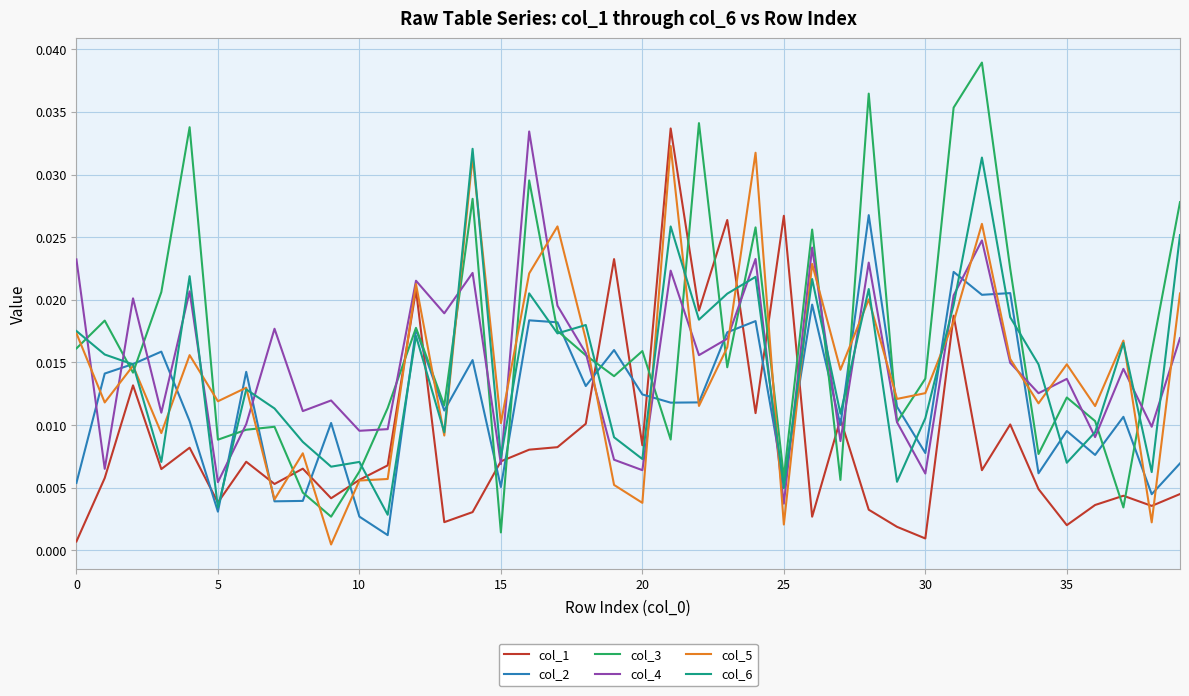

Which series has the largest range (max minus min)?

col_3